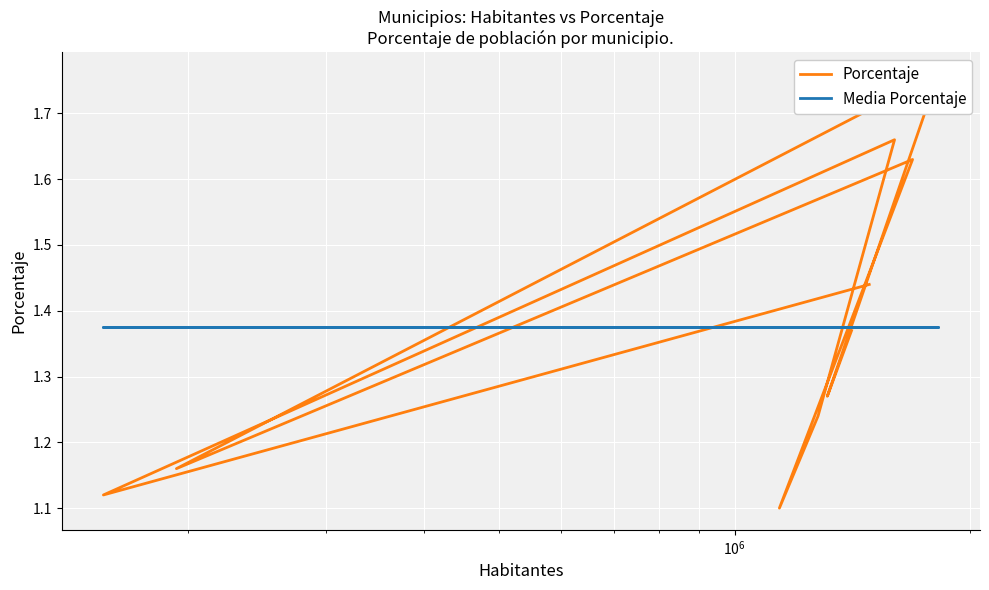

How many distinct data groups are displayed?

2